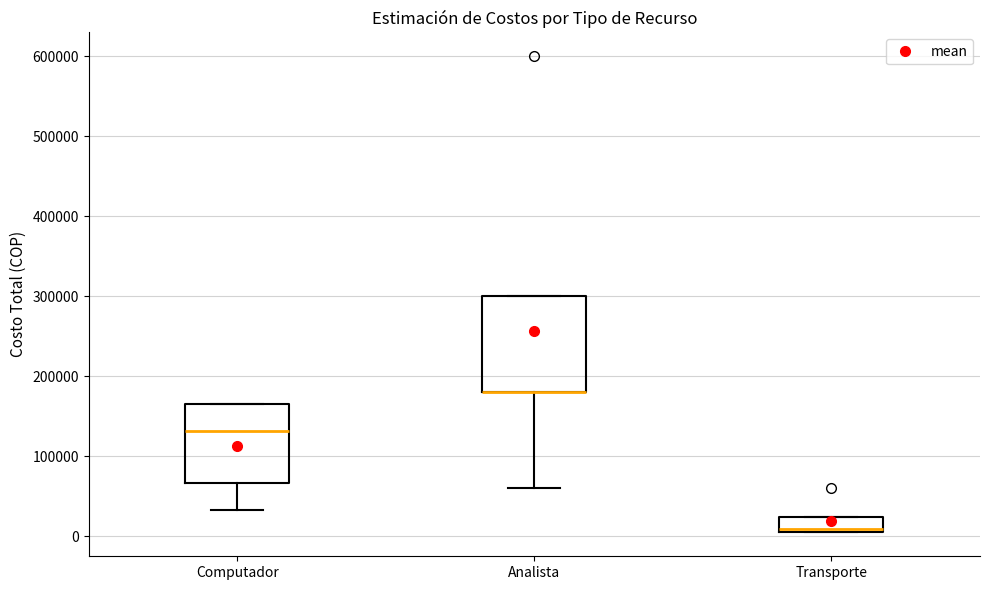

Reading left to right, read every box against the y-axis: the position of its median line, the range the box covers, and the ends of its whiskers. The values are not printed on the chart, so give them approximately, as read against the axis.

Computador: median 130000, box 70000 to 170000, whiskers 30000 to 170000
Analista: median 180000 (drawn on the box's lower edge), box 180000 to 300000, whiskers 60000 to 300000
Transporte: median 10000 (just above the box's lower edge), box 10000 to 20000, whiskers 0 to 20000